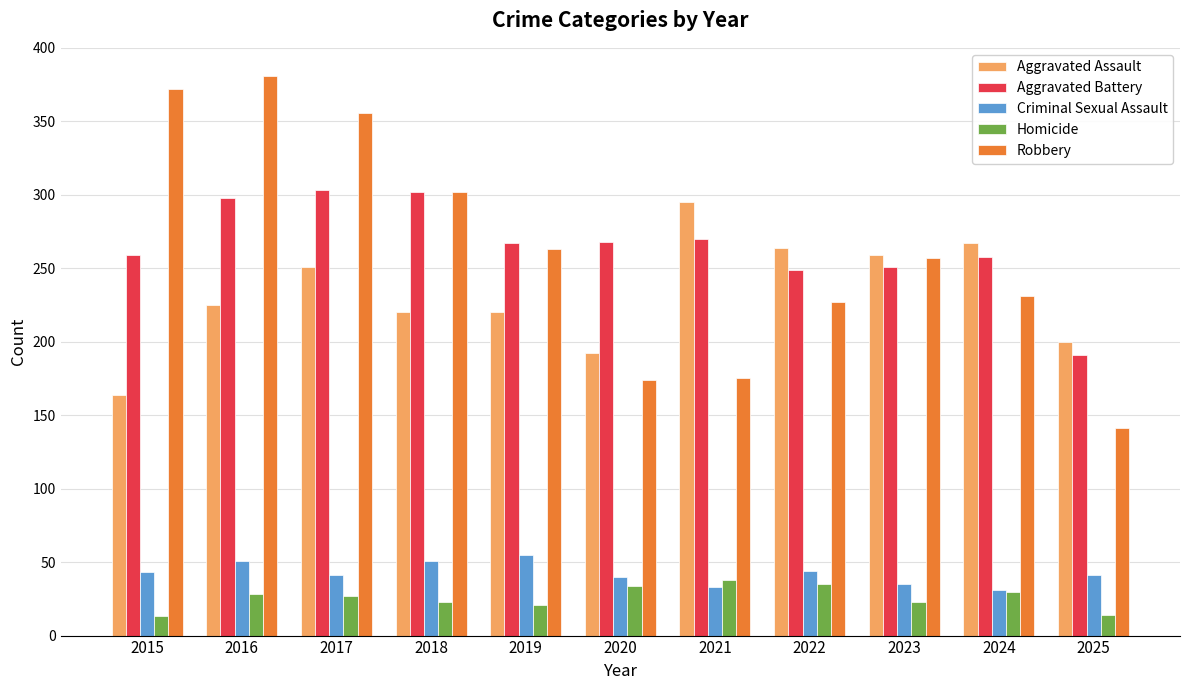

The Aggravated Battery series shows 259 at 2015. True or false?

True